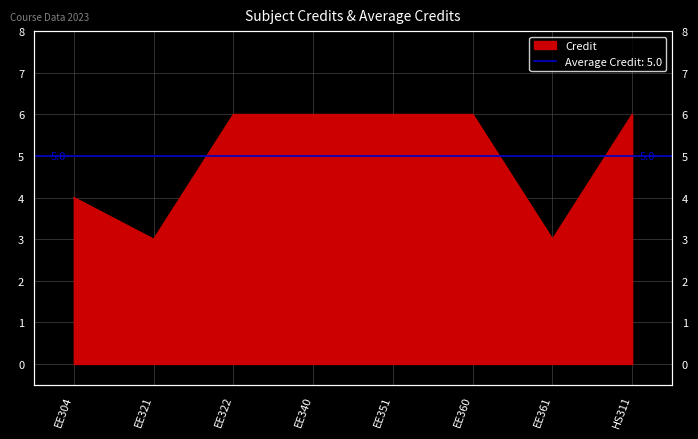

How many values are between 4 and 6?

6